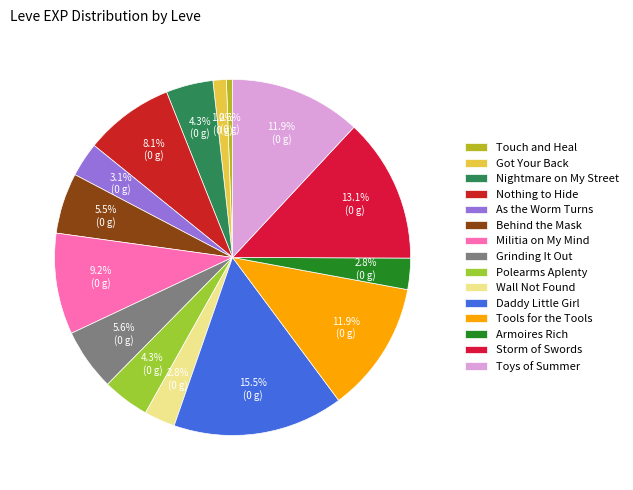

To the nearest percent, what percentage of the pie is Got Your Back?

1%